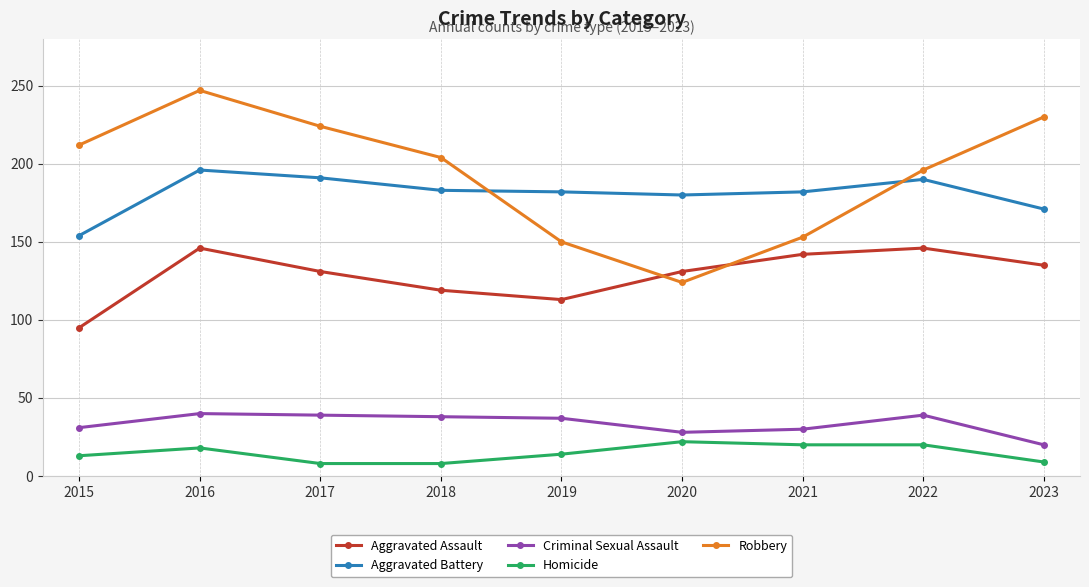

At which label does Robbery reach its minimum?

2020